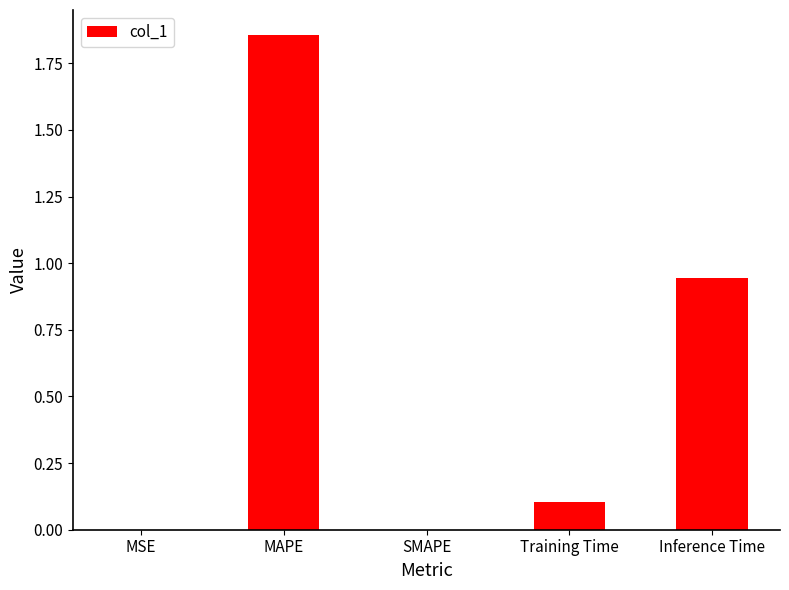

What is the sum of all values?

2.9